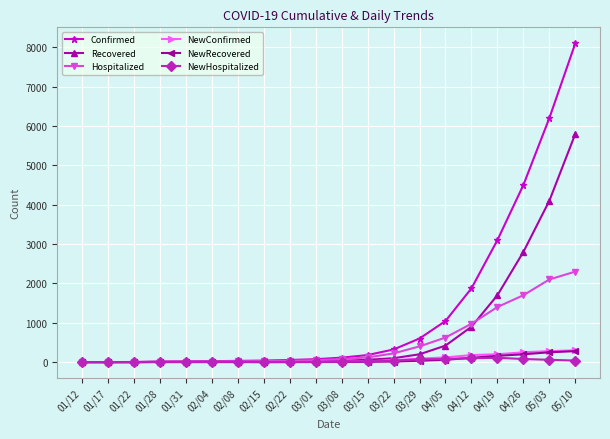

After their last crossing, which series has the higher values: Recovered or Hospitalized?

Recovered